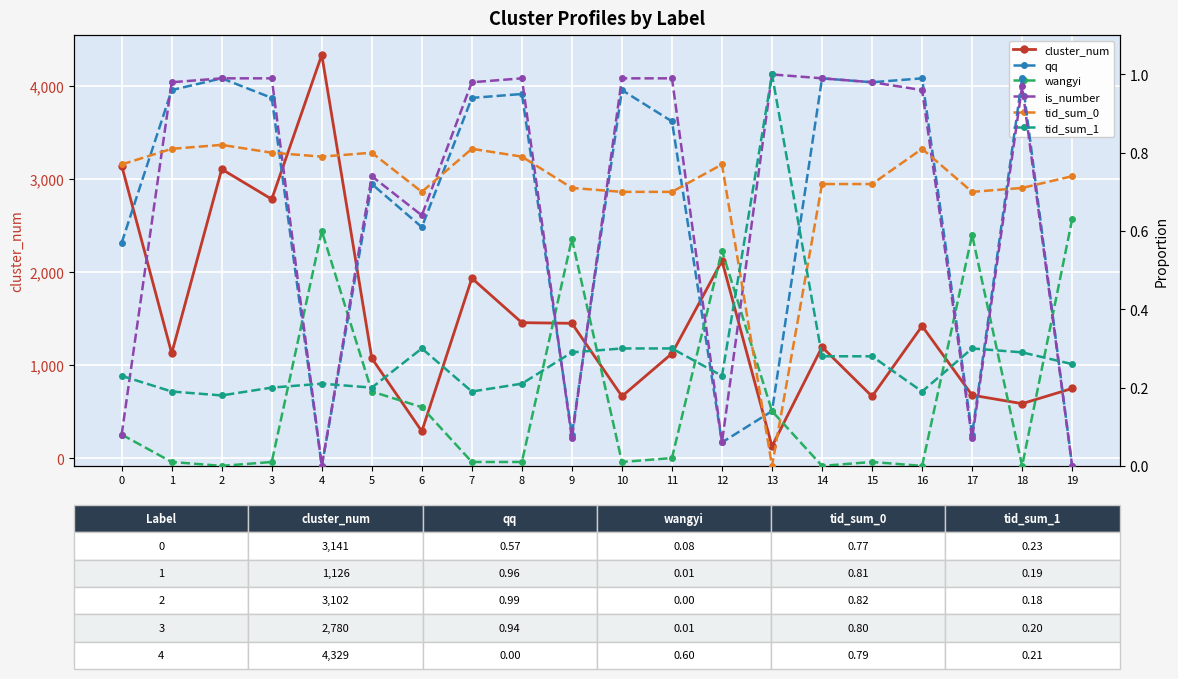

At which label does tid_sum_1 reach its minimum?

2